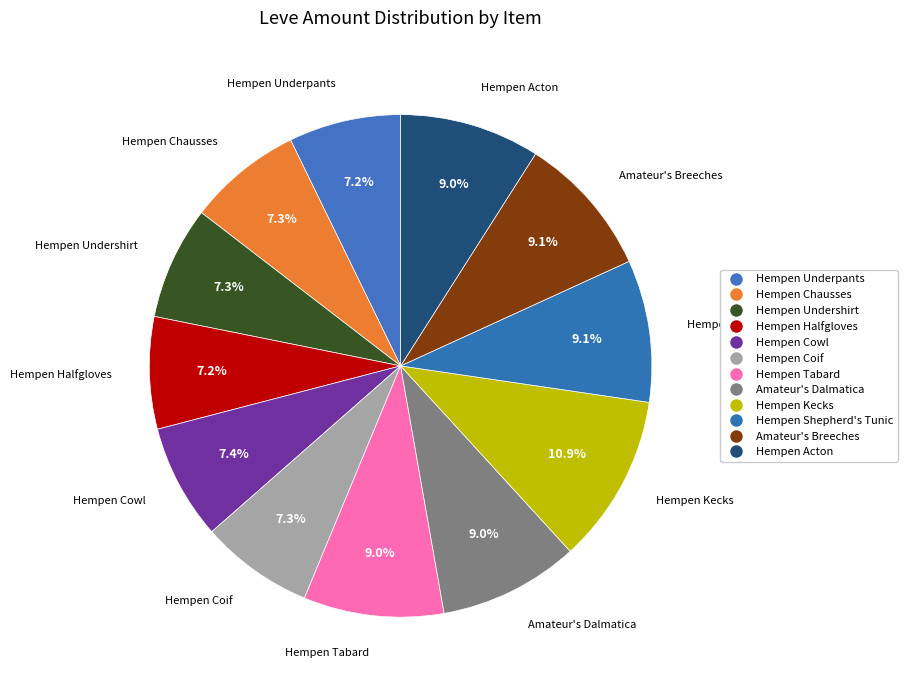

Which has a higher value, Amateur's Dalmatica or Hempen Coif?

Amateur's Dalmatica